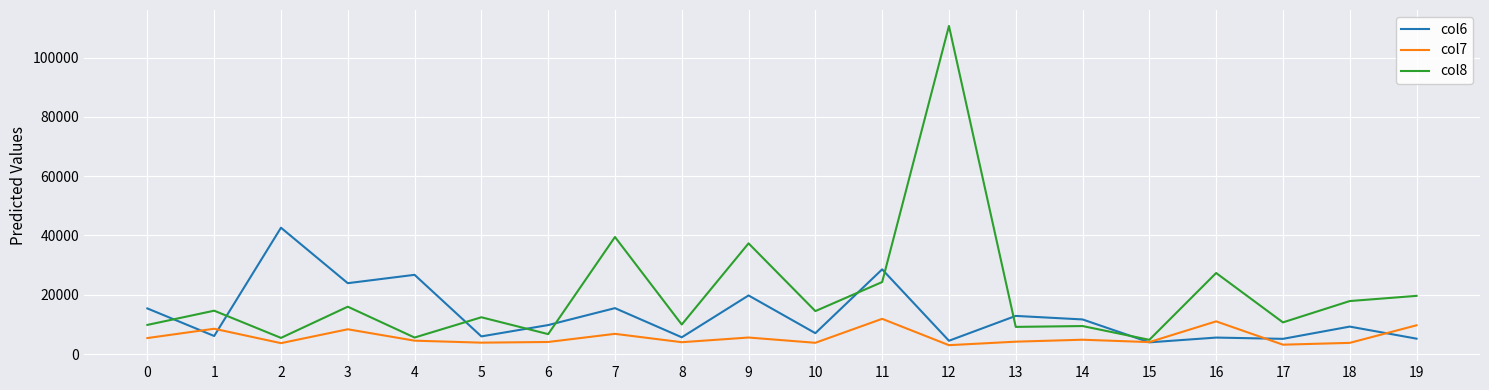

List the series in order of their overall mean, highest first.

col8, col6, col7